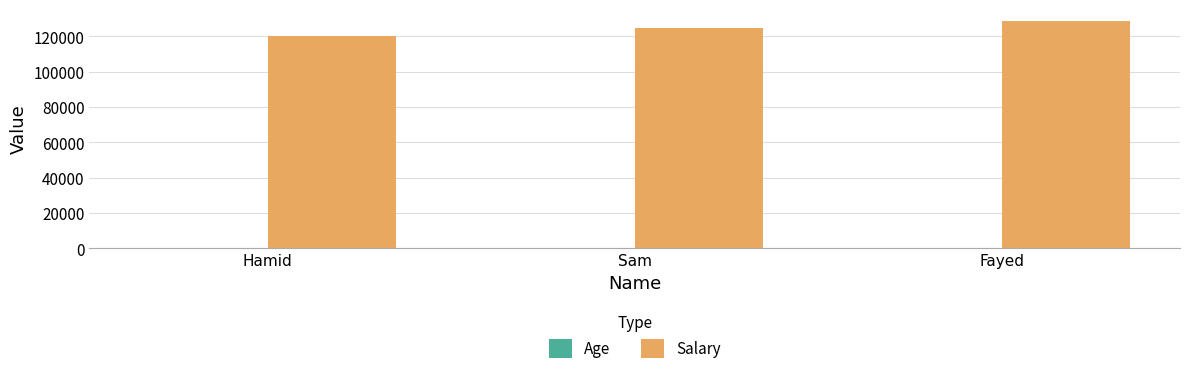

What is the spread (max minus min) of values at Hamid?

119967